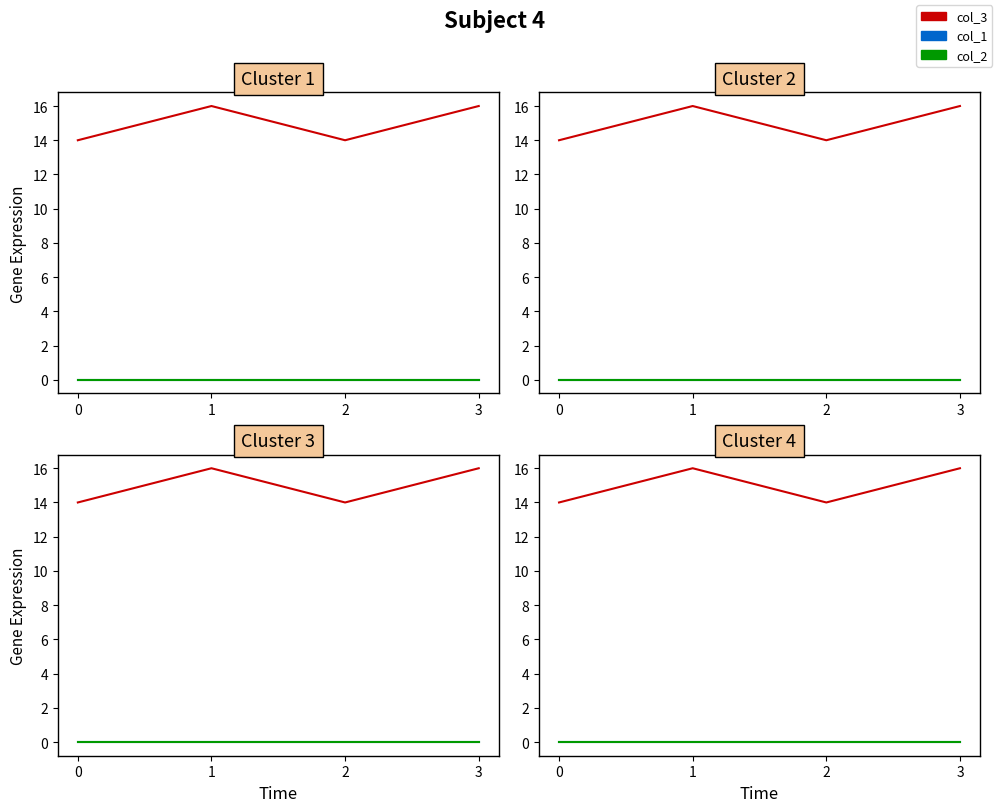

How many col_3 values are between 14 and 16?

4